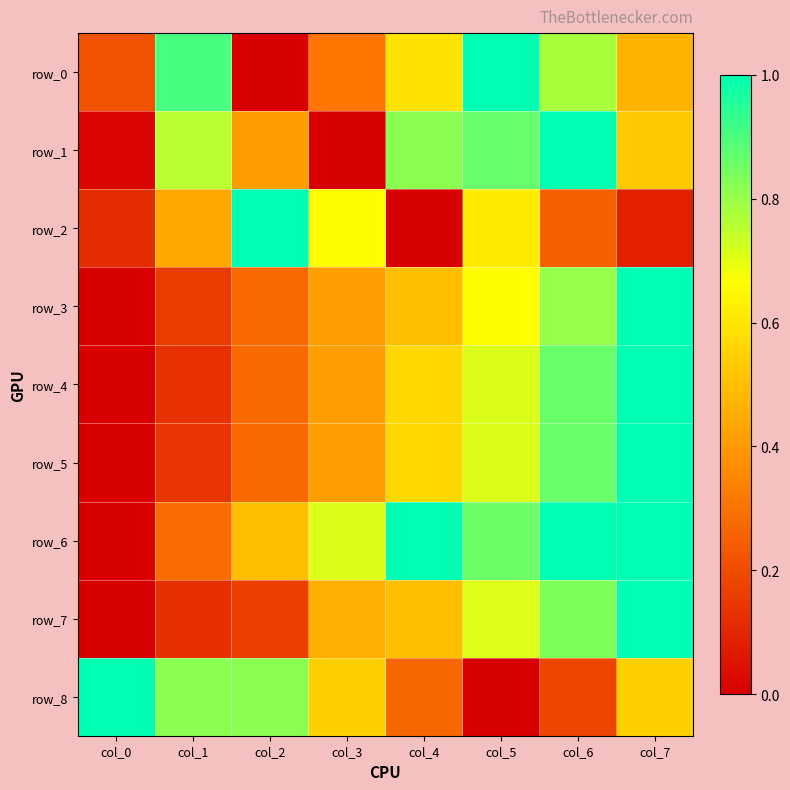

The value of row_6 at col_1 is 0.2. True or false?

False